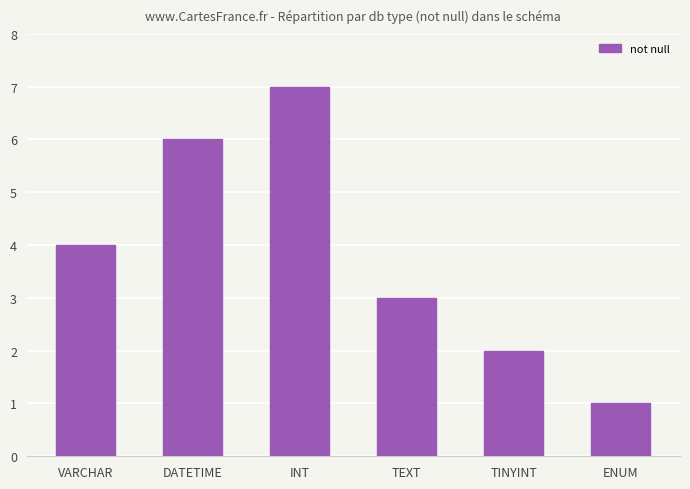

What is the label of the 6th bar from the right?

VARCHAR